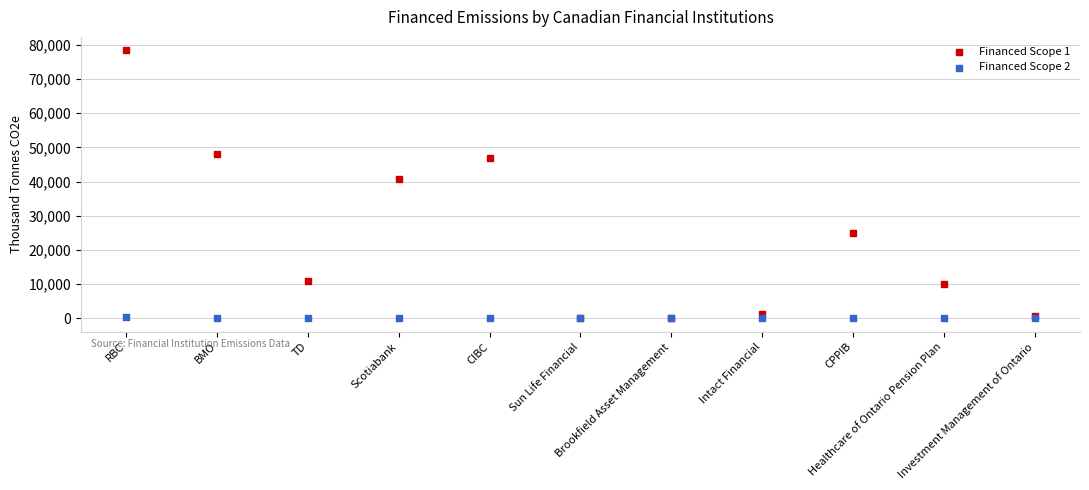

Across all series, what Y value is closest to 39172?

40687.8